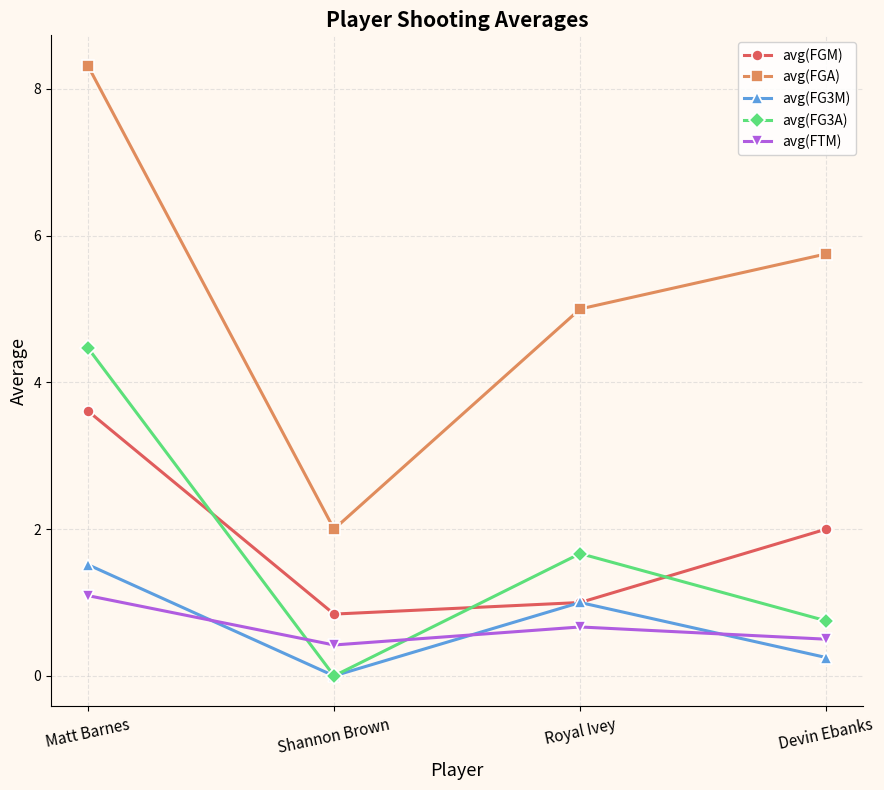

What are all the series names shown in the legend?

avg(FGM), avg(FGA), avg(FG3M), avg(FG3A), avg(FTM)